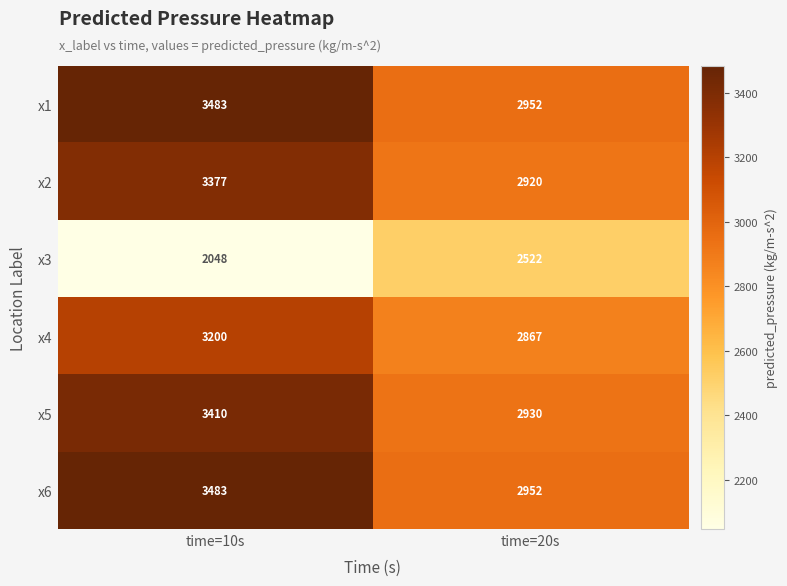

Reading left to right, extract all data points from this chart.

x1: 3483	2952
x2: 3377	2920
x3: 2048	2522
x4: 3200	2867
x5: 3410	2930
x6: 3483	2952